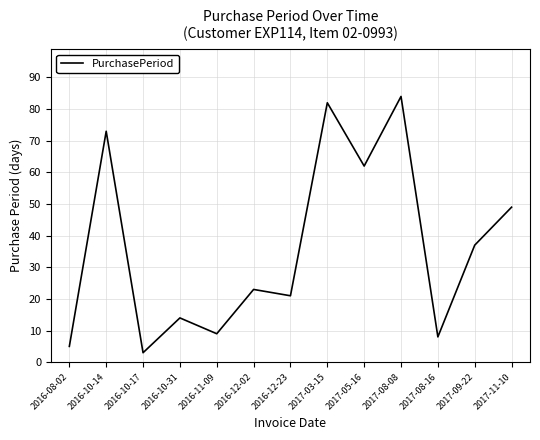

Is this an area chart (filled region under the line)?

No